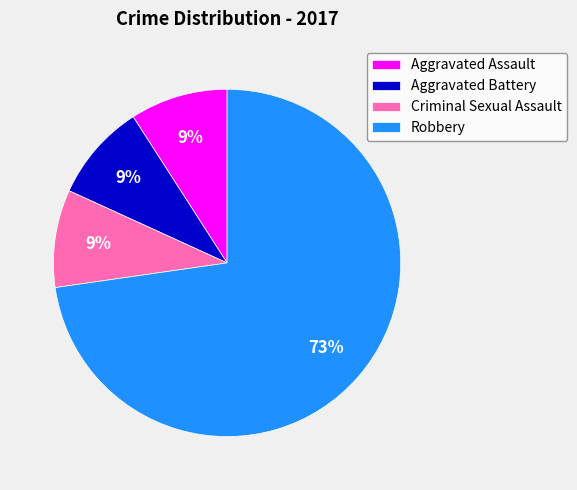

Does Aggravated Battery represent more than half of the total?

No